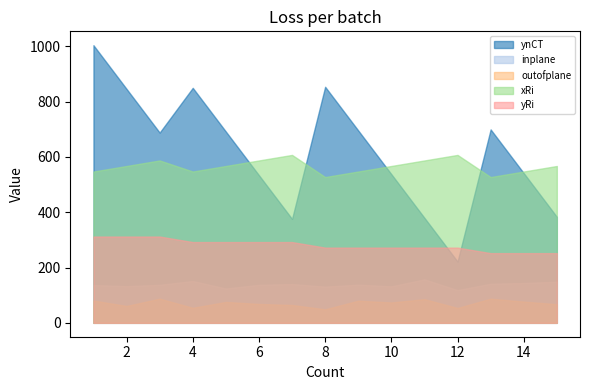

What is the smallest value displayed?

48.9